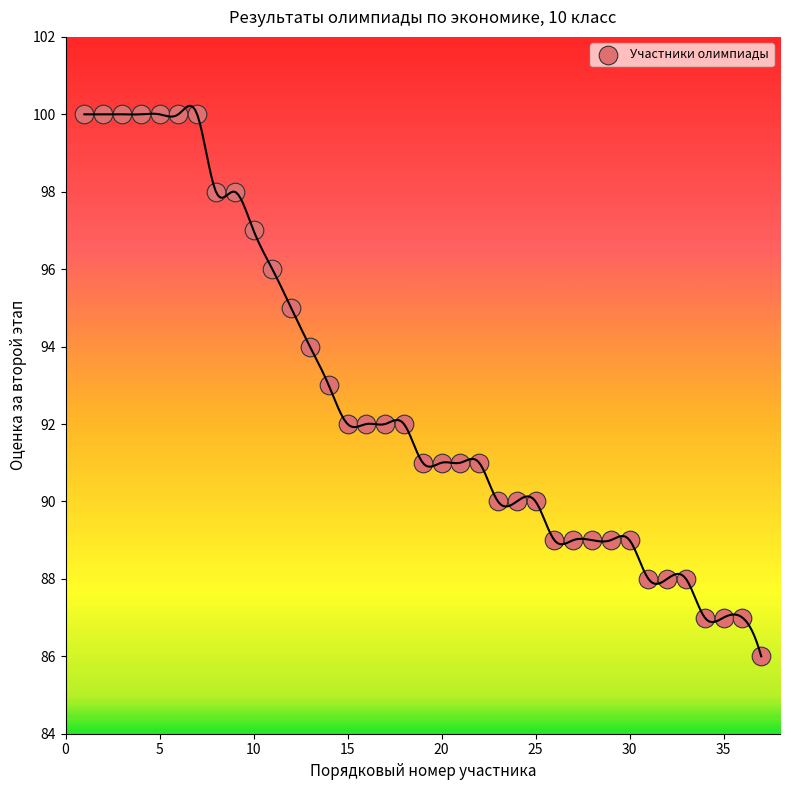

What is the range of Y values (max minus min)?

14